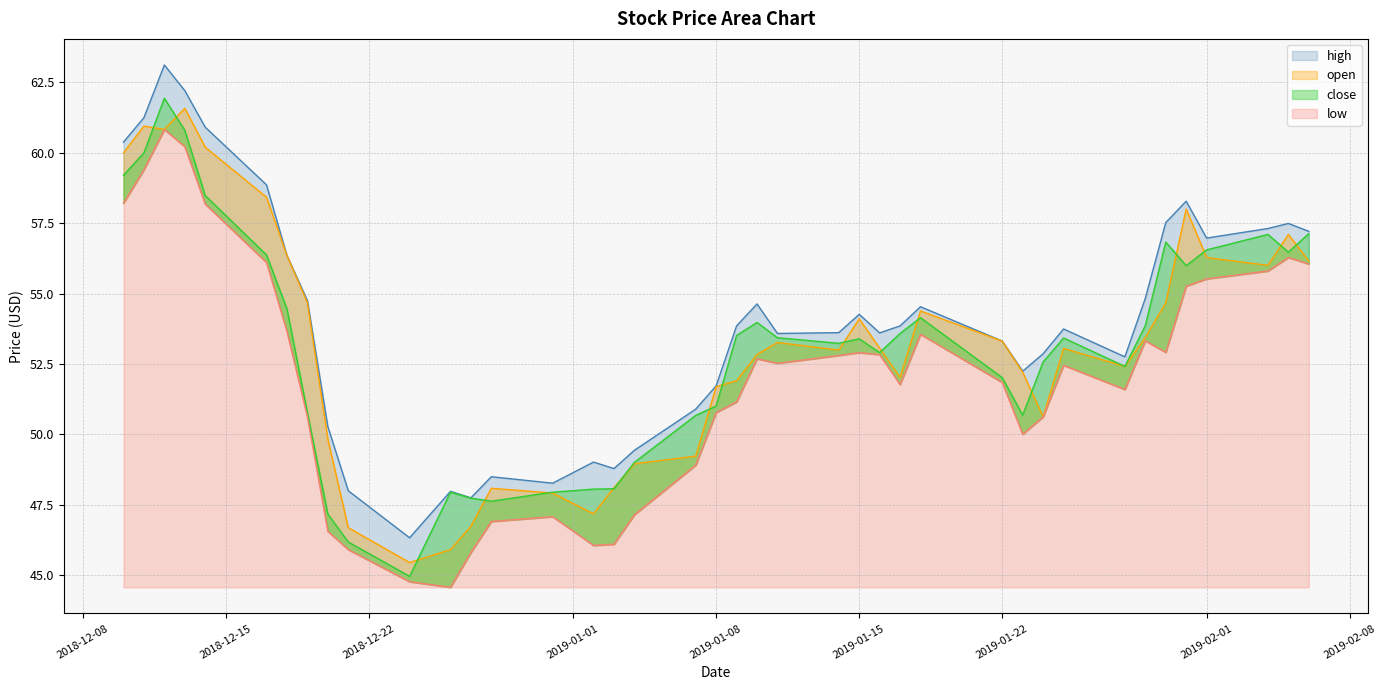

What is the greatest value displayed?

63.1